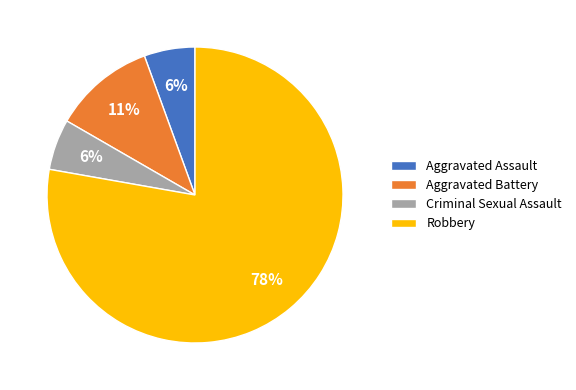

Is it true that Aggravated Assault is 6% of the pie?

True